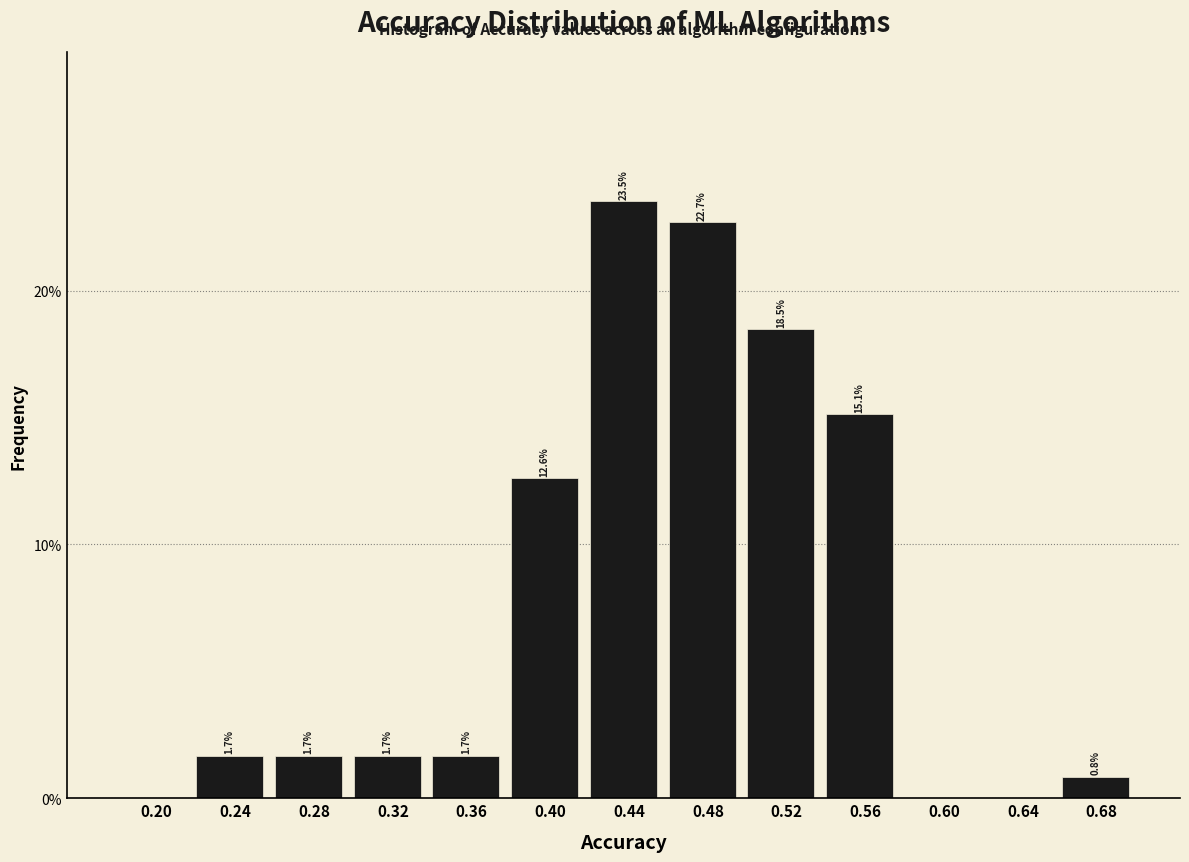

Reading left to right, list all the values displayed in this chart.

0.20=0.0	0.24=1.7	0.28=1.7	0.32=1.7	0.36=1.7	0.40=12.6	0.44=23.5	0.48=22.7	0.52=18.5	0.56=15.1	0.60=0.0	0.64=0.0	0.68=0.8